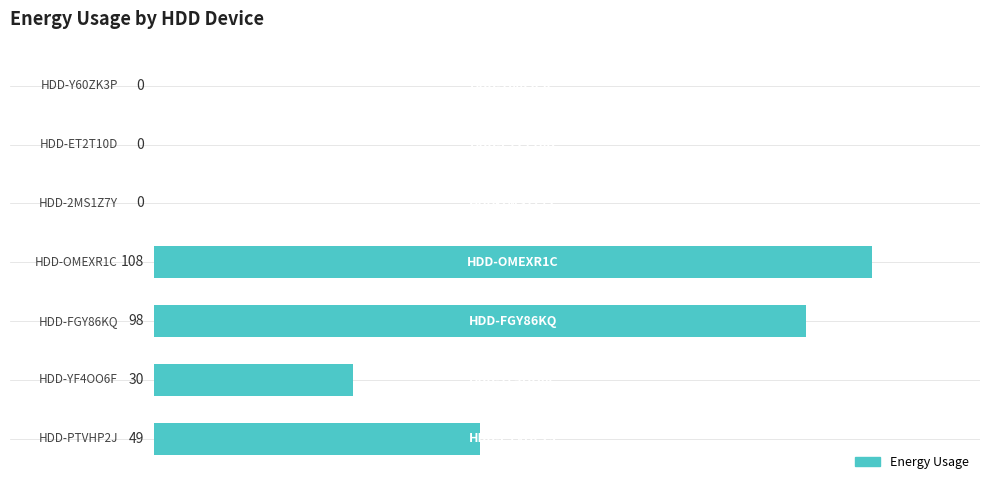

Are the bars grouped side by side (vs. stacked)?

No